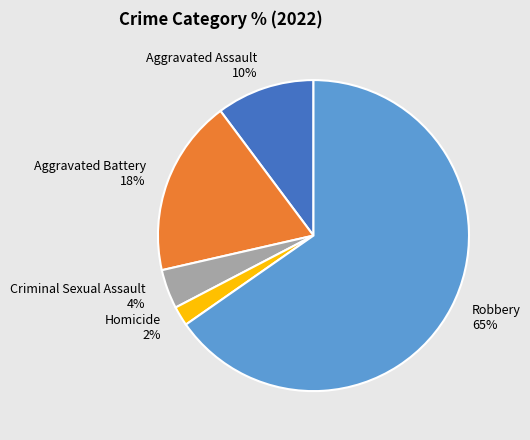

Which category has the biggest portion of the pie?

Robbery